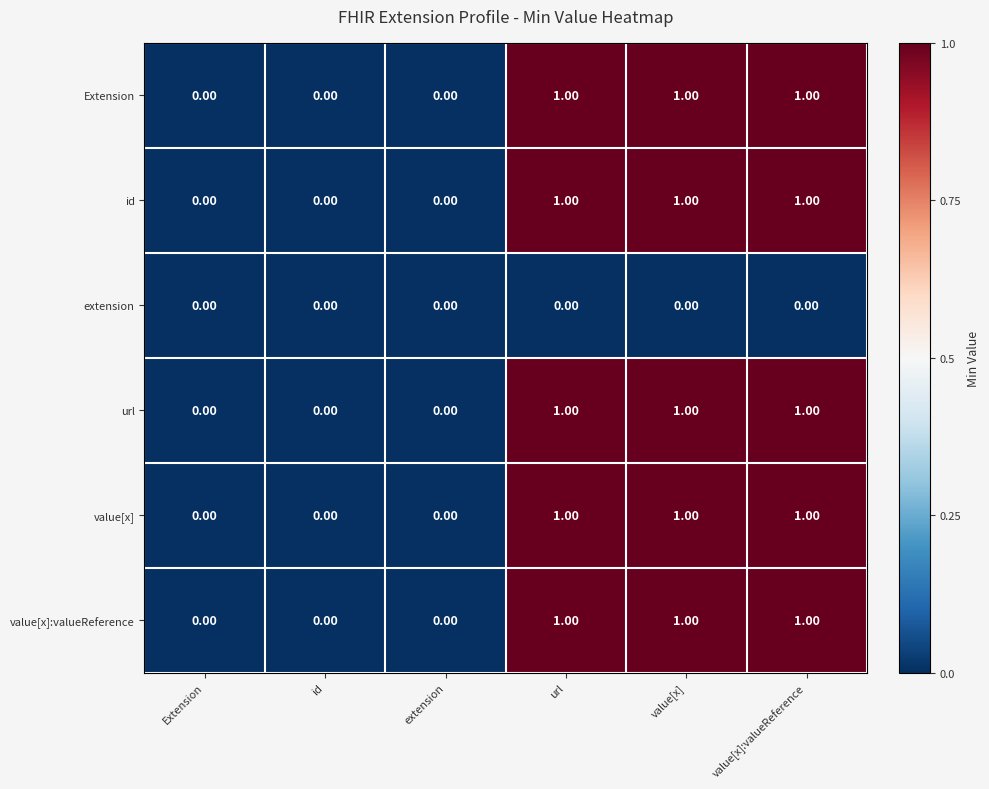

What is the sum of all id values?

3